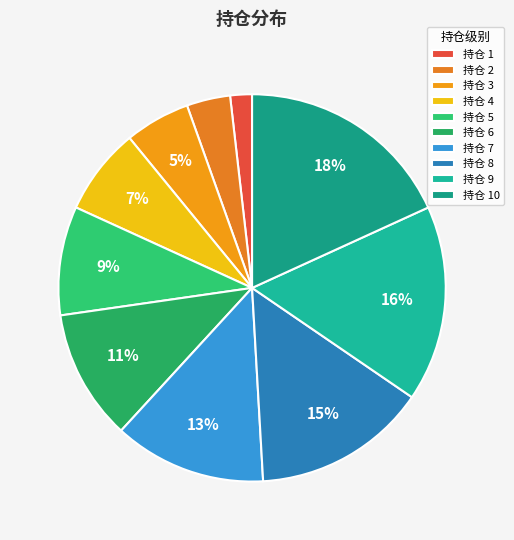

Which slice is the largest?

持仓 10